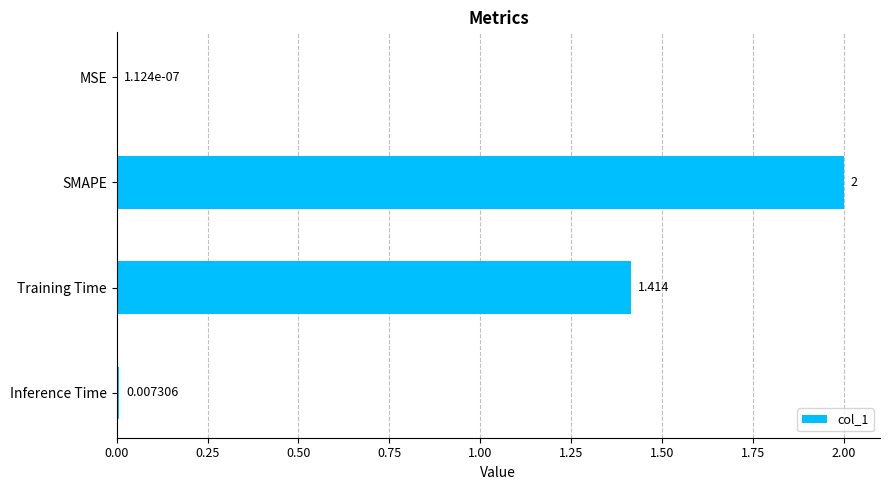

Count the number of data series in this chart.

1